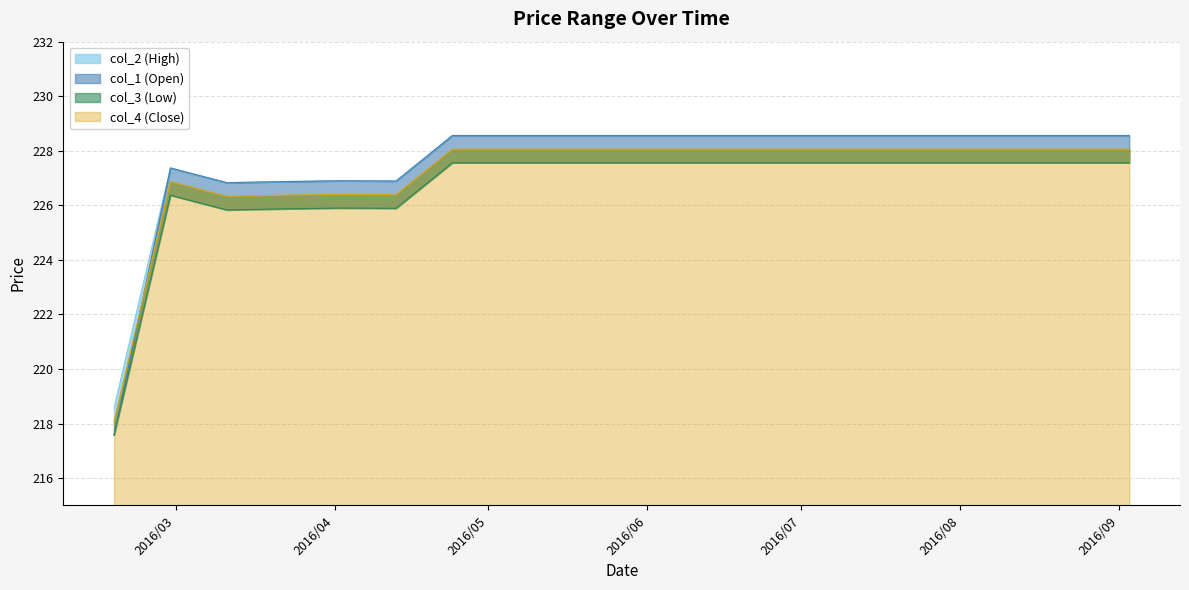

Reading left to right, extract all data points from this chart.

col_1: 217.6	227.4	226.8	226.9	226.9	226.9	228.6	228.6	228.6	228.6	228.6	228.6	228.6	228.6	228.6	228.6	228.6	228.6	228.6
col_2: 218.6	227.4	226.8	226.9	226.9	226.9	228.6	228.6	228.6	228.6	228.6	228.6	228.6	228.6	228.6	228.6	228.6	228.6	228.6
col_3: 217.6	226.4	225.8	225.9	225.9	225.9	227.6	227.6	227.6	227.6	227.6	227.6	227.6	227.6	227.6	227.6	227.6	227.6	227.6
col_4: 218.1	226.9	226.3	226.4	226.4	226.4	228.1	228.1	228.1	228.1	228.1	228.1	228.1	228.1	228.1	228.1	228.1	228.1	228.1